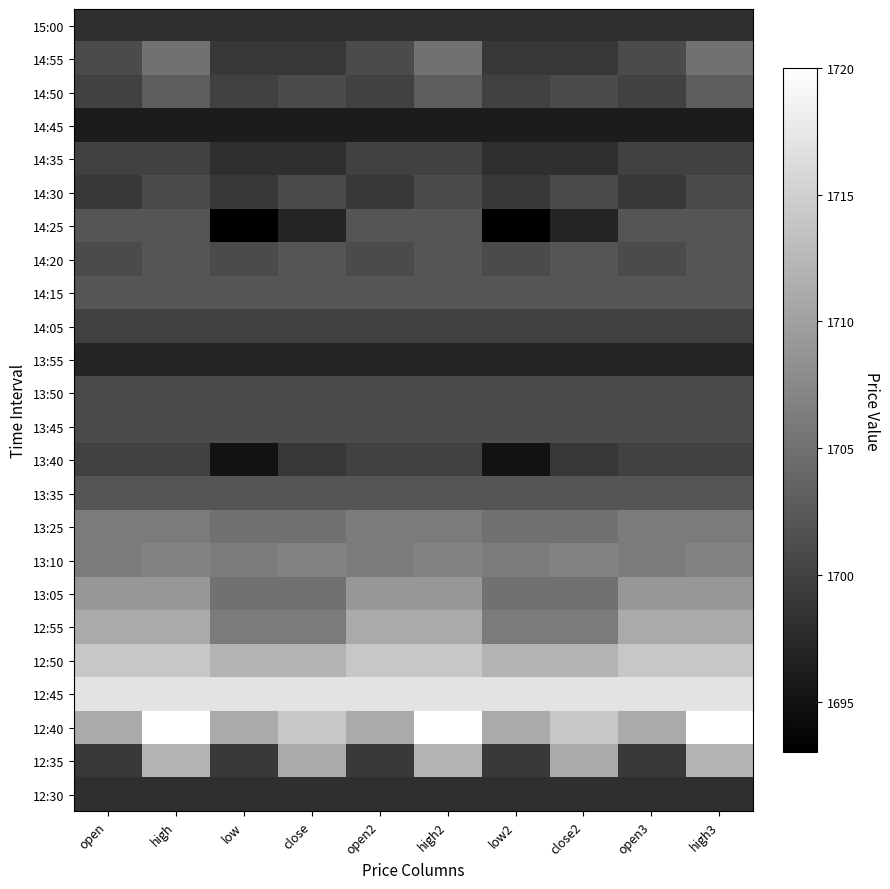

Rank the series at high from highest to lowest value.

12:40, 12:45, 12:50, 12:35, 12:55, 13:05, 13:10, 13:25, 14:55, 14:50, 14:25, 14:20, 14:15, 13:35, 14:30, 13:50, 13:45, 14:35, 14:05, 13:40, 15:00, 12:30, 13:55, 14:45